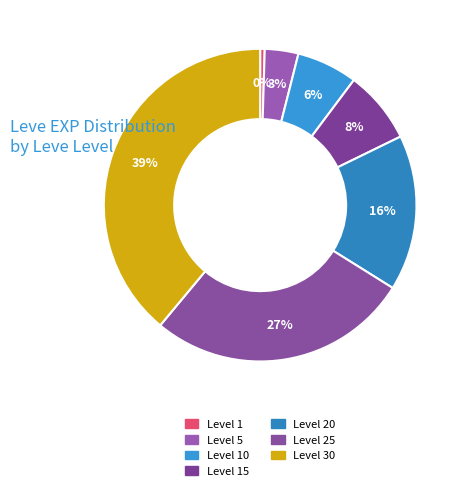

Is there a majority slice in this chart?

No